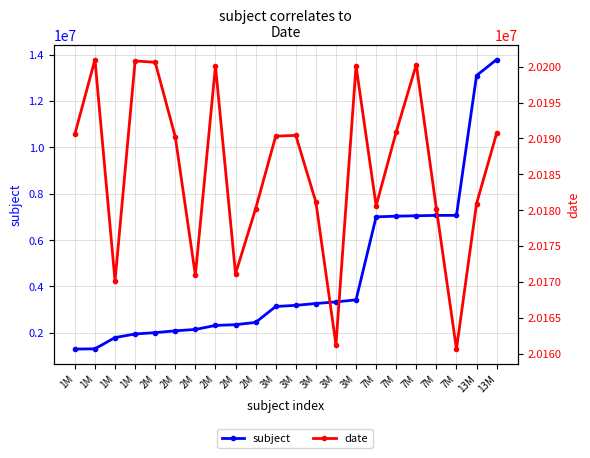

How many distinct data groups are displayed?

2